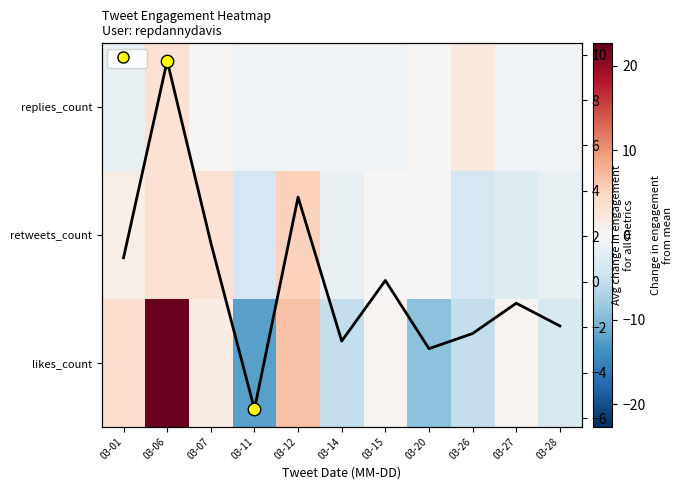

What is the total value across all series at 03-28?

-7.8